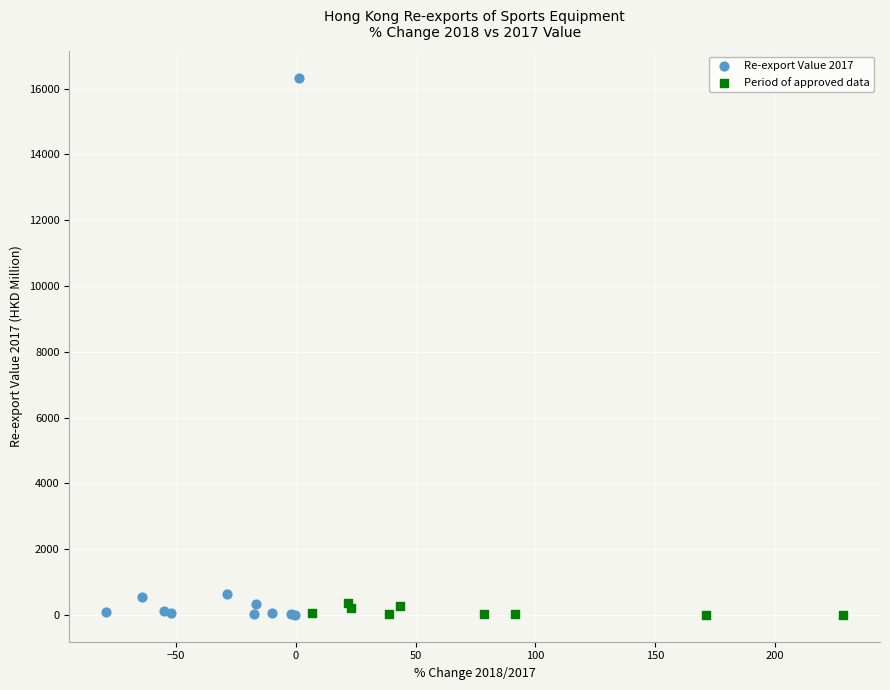

Which series has the widest spread of Y values?

Re-export Value 2017